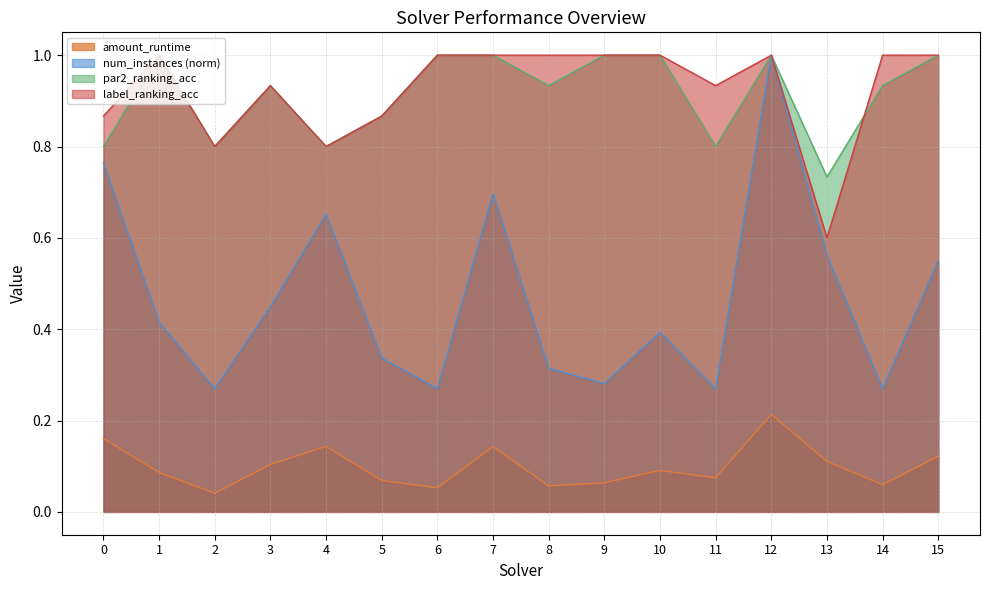

Rank the series by their maximum value, from highest to lowest.

num_instances, par2_ranking_acc, label_ranking_acc, amount_runtime